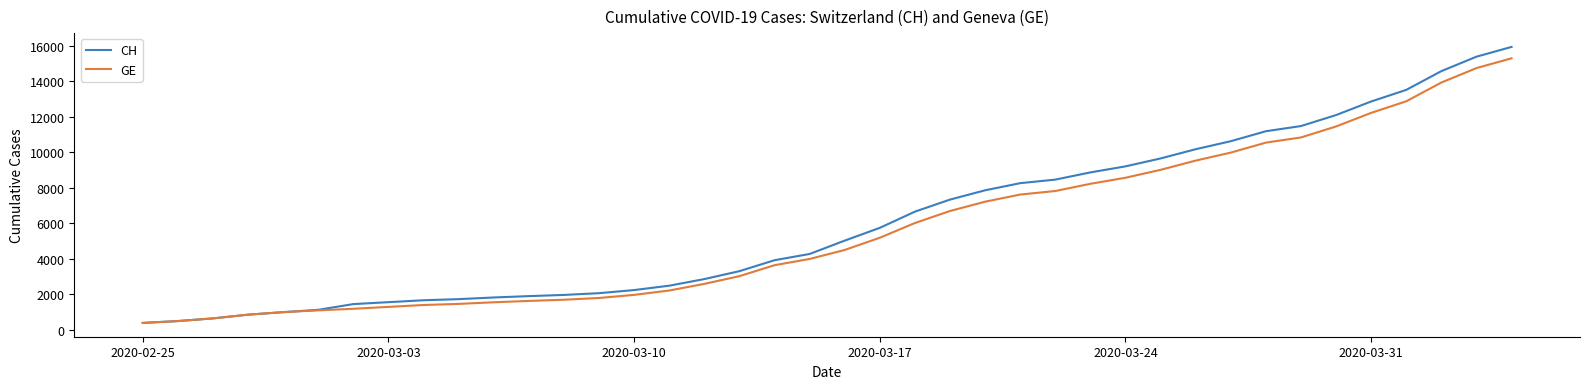

What is the smallest value displayed?

375